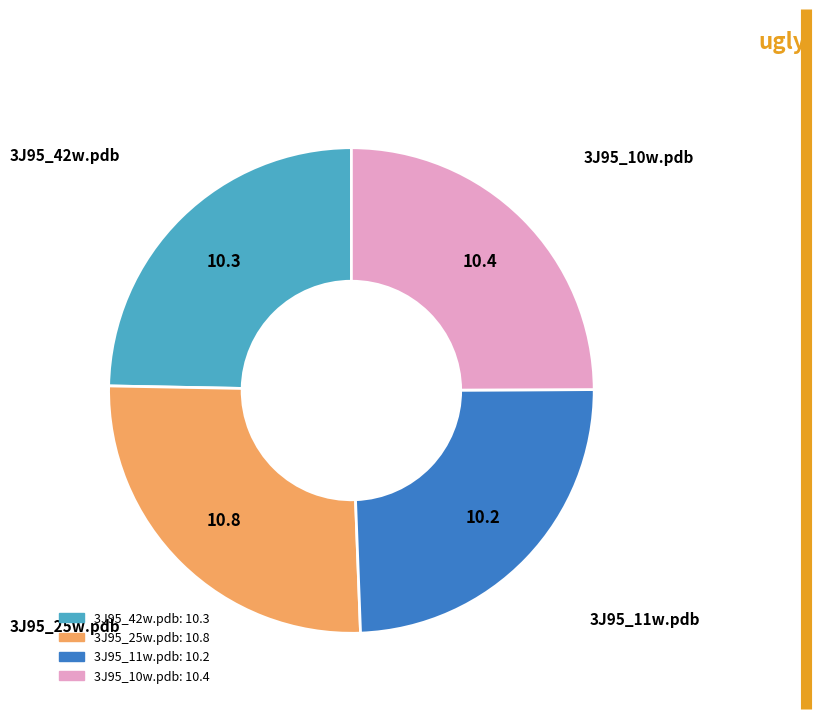

Does 3J95_25w.pdb account for over 50% of the chart?

No